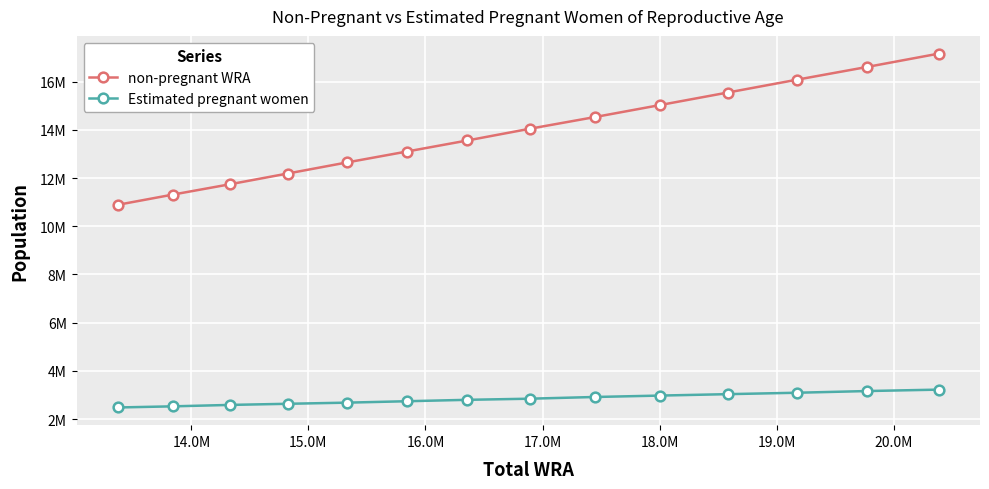

What is the highest value of the Estimated pregnant women series?

3221588.9